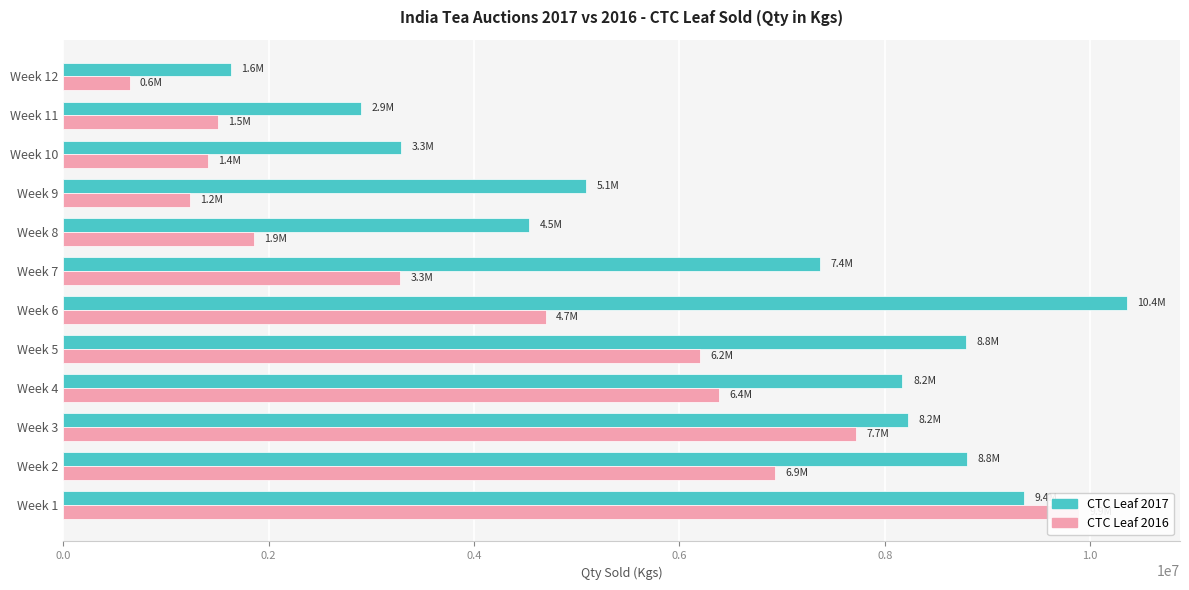

Read the CTC Leaf 2016 value at Week 6.

4701762.0